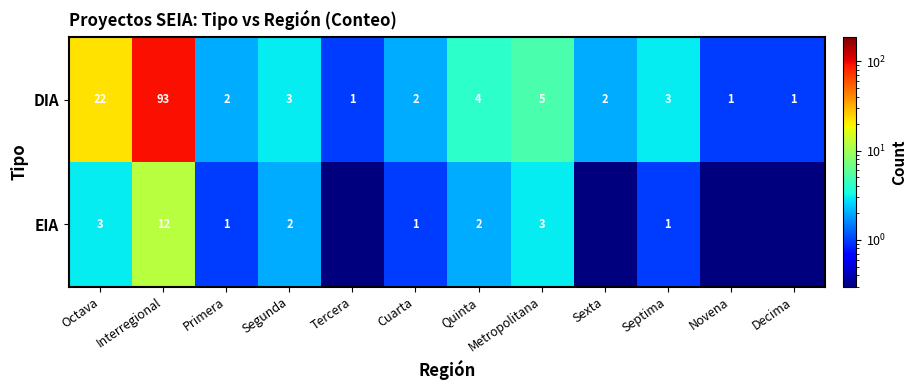

What is the sum of the DIA values at Sexta and Octava?

24.0